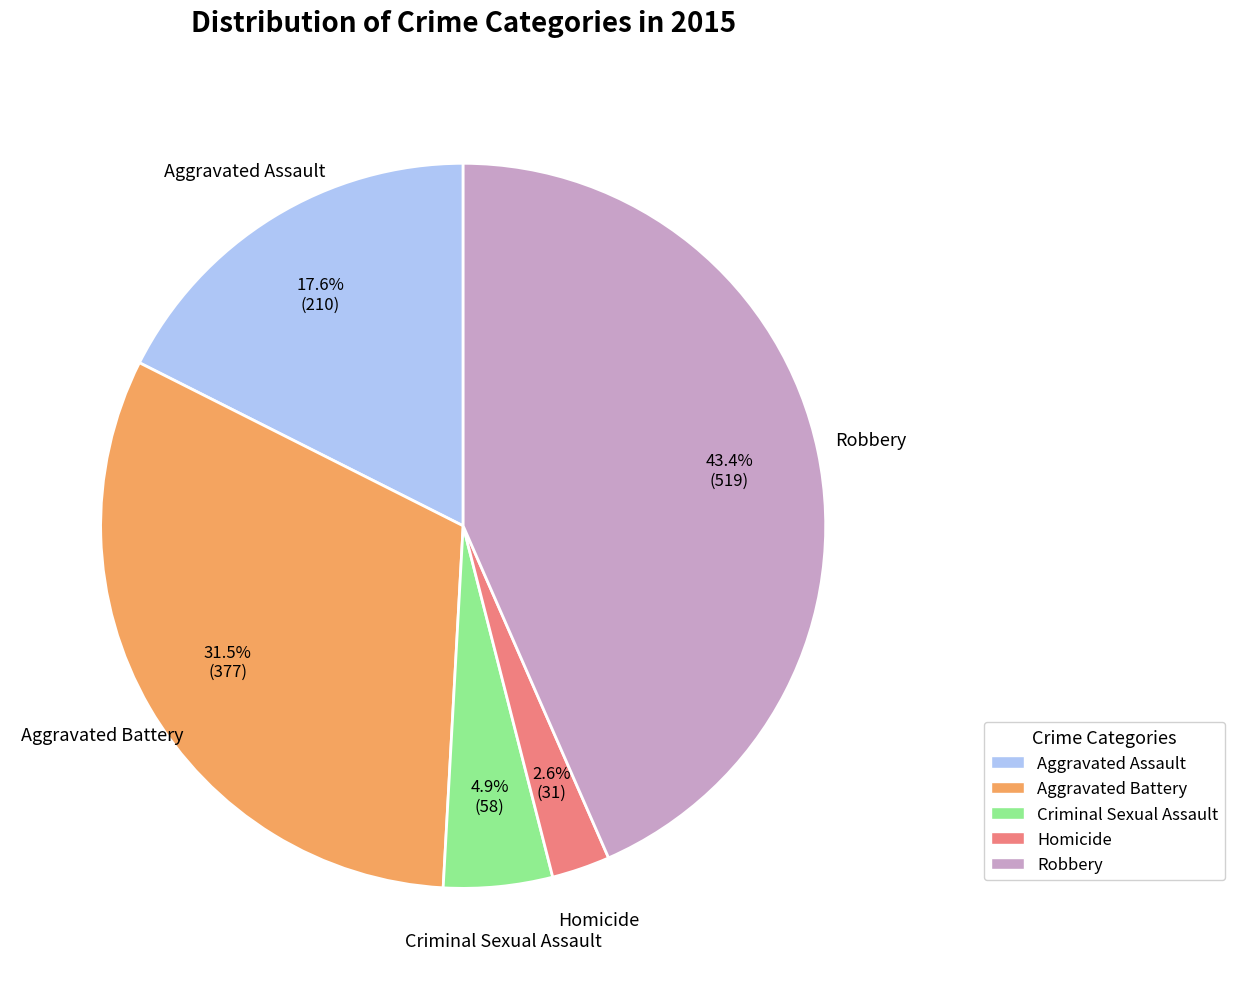

Count the number of slices in the pie.

5